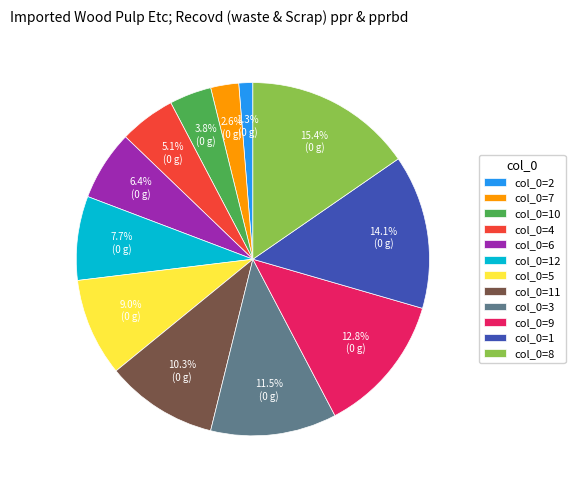

Is col_0=11 the majority of the pie?

No